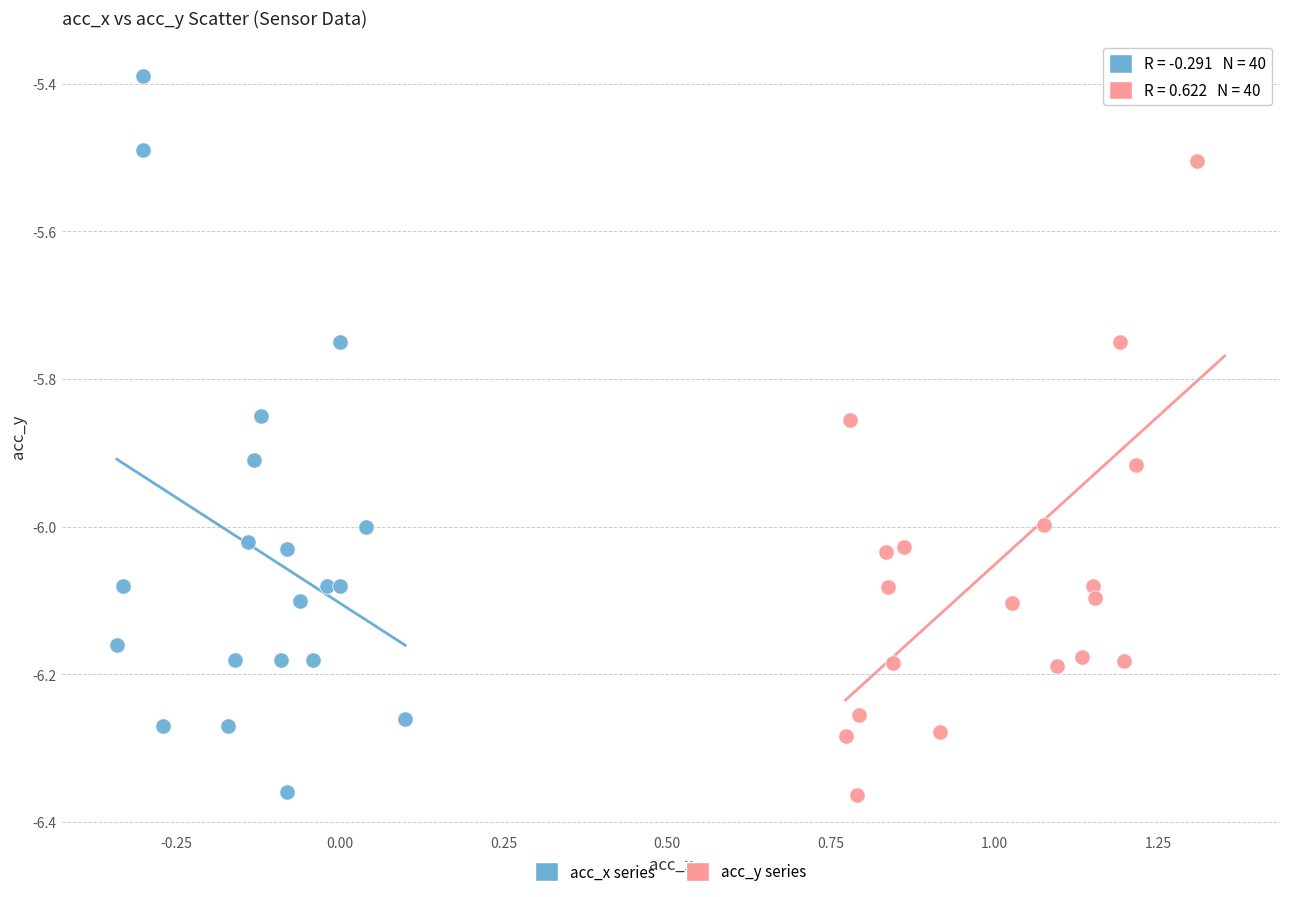

What are all the series names shown in the legend?

acc_x series, acc_y series